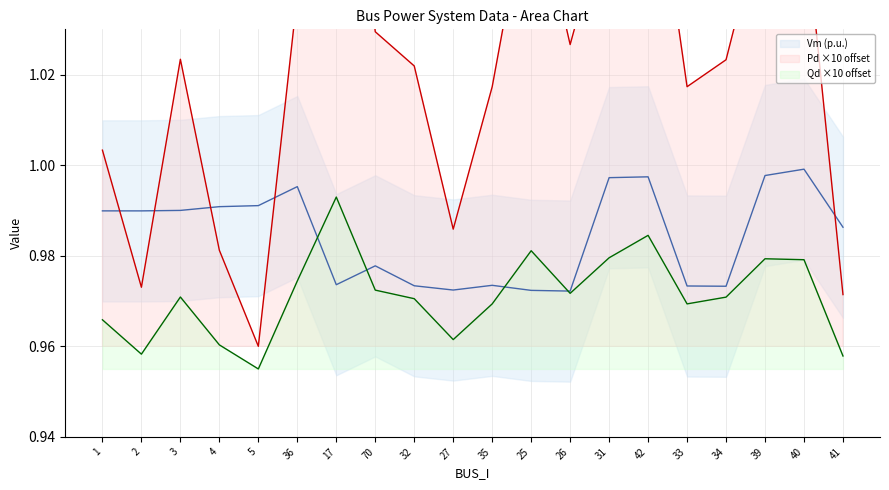

How many interior local peaks does the Qd series have?

5